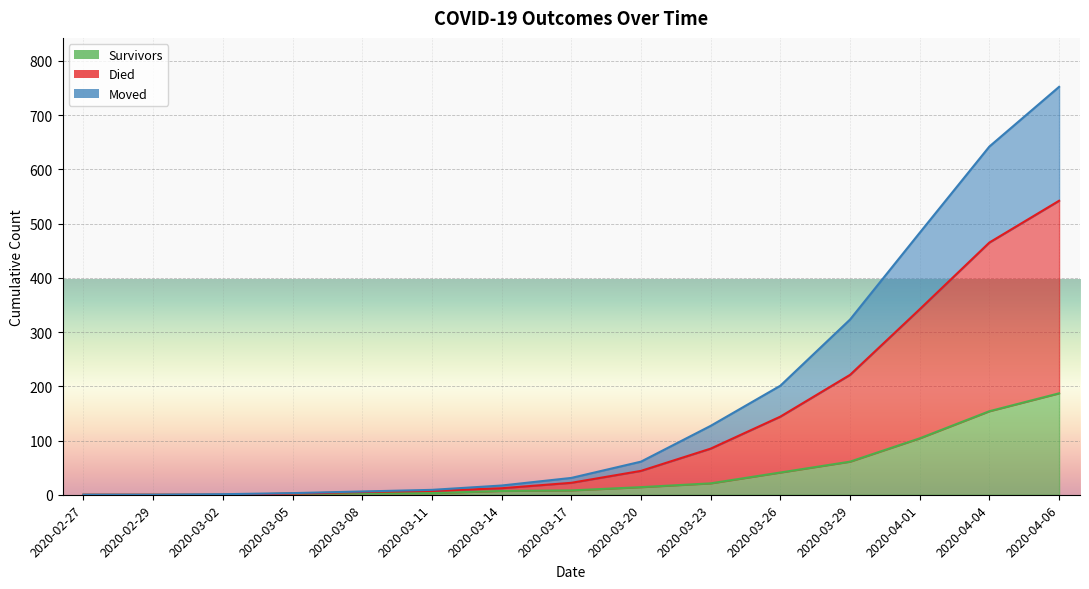

What are all the series names shown in the legend?

survivors, died, moved